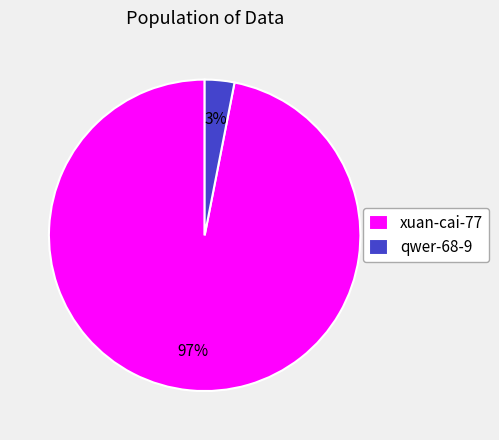

To the nearest percent, what portion does qwer-68-9 represent?

3%